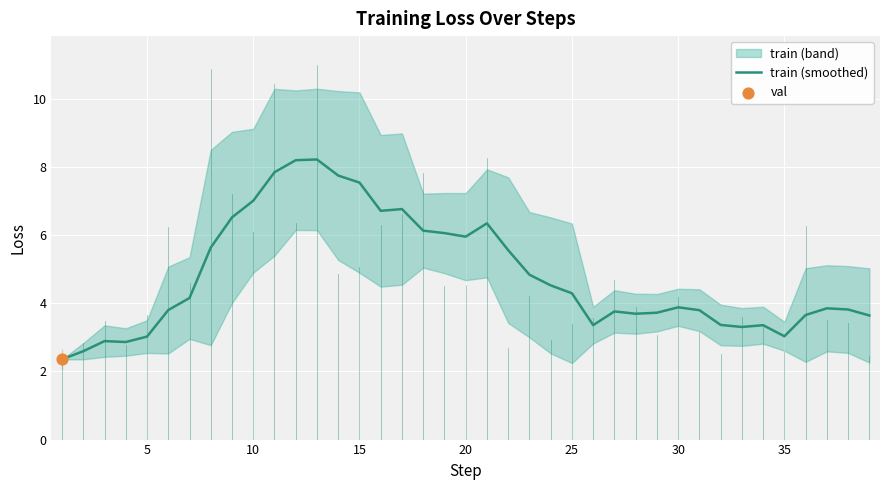

What is the maximum value for train (smoothed)?

8.2